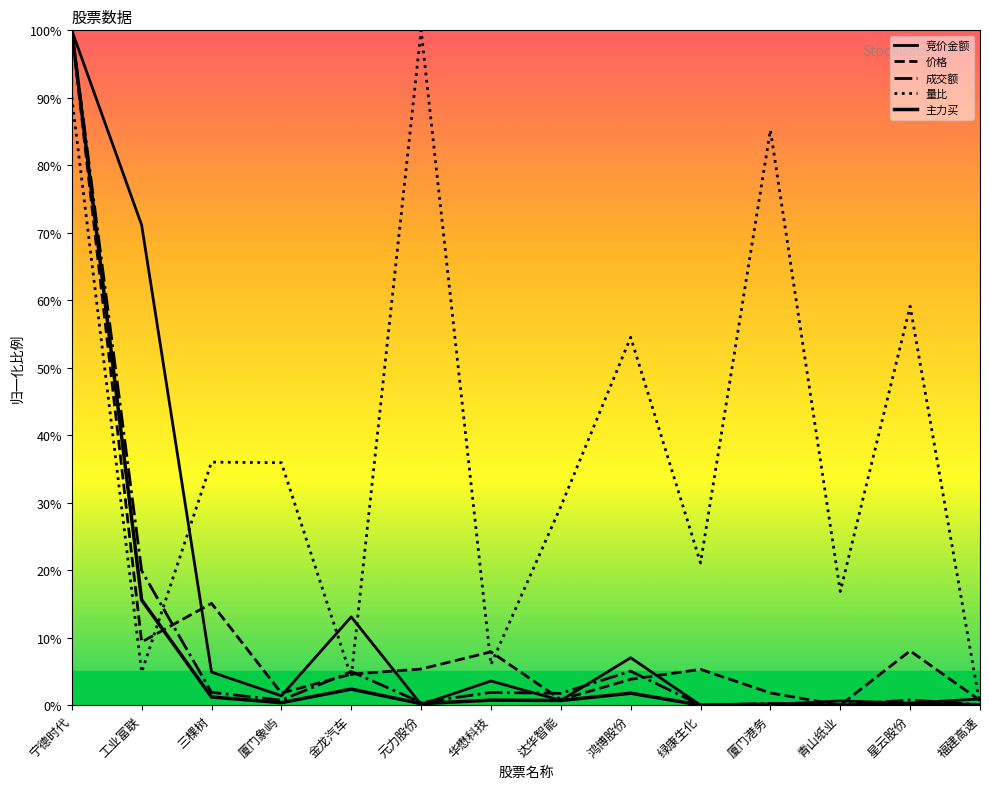

Reading left to right, transcribe all the data shown in this chart.

竞价金额: 宁德时代=100.0	工业富联=71.1	三棵树=4.9	厦门象屿=1.4	金龙汽车=13.1	元力股份=0.1	华懋科技=3.6	达华智能=0.7	鸿博股份=7.0	绿康生化=0.0	厦门港务=0.1	青山纸业=0.6	星云股份=0.3	福建高速=0.9
价格: 宁德时代=100.0	工业富联=9.4	三棵树=15.1	厦门象屿=1.8	金龙汽车=4.6	元力股份=5.4	华懋科技=7.9	达华智能=0.8	鸿博股份=3.8	绿康生化=5.3	厦门港务=1.8	青山纸业=0.0	星云股份=8.0	福建高速=0.7
成交额: 宁德时代=100.0	工业富联=19.9	三棵树=1.9	厦门象屿=0.7	金龙汽车=5.0	元力股份=0.4	华懋科技=1.9	达华智能=1.8	鸿博股份=5.0	绿康生化=0.0	厦门港务=0.3	青山纸业=0.1	星云股份=0.8	福建高速=0.1
量比: 宁德时代=90.1	工业富联=4.9	三棵树=36.0	厦门象屿=35.9	金龙汽车=4.2	元力股份=100.0	华懋科技=6.0	达华智能=29.4	鸿博股份=54.5	绿康生化=21.1	厦门港务=85.2	青山纸业=16.8	星云股份=59.1	福建高速=0.0
主力买: 宁德时代=100.0	工业富联=15.6	三棵树=1.2	厦门象屿=0.4	金龙汽车=2.4	元力股份=0.2	华懋科技=0.7	达华智能=0.7	鸿博股份=1.8	绿康生化=0.0	厦门港务=0.1	青山纸业=0.0	星云股份=0.2	福建高速=0.1